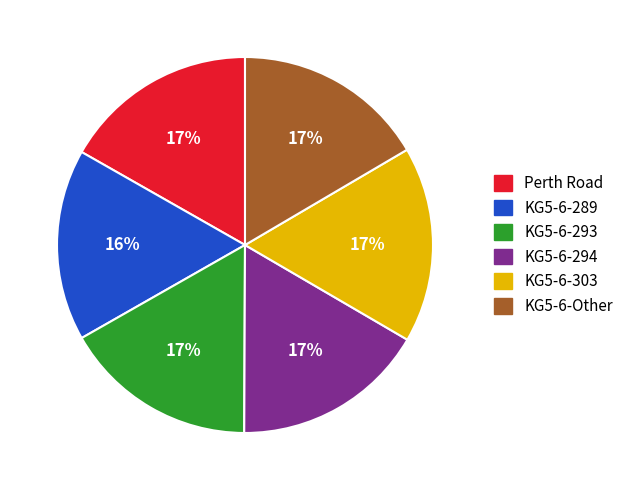

Is it true that KG5-6-294 is 2% of the pie?

False